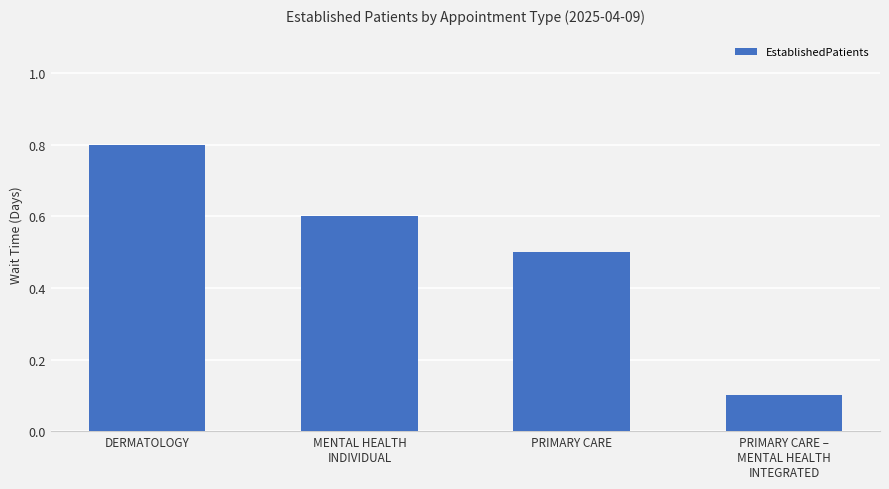

What is the difference between the second highest and second lowest values?

0.1